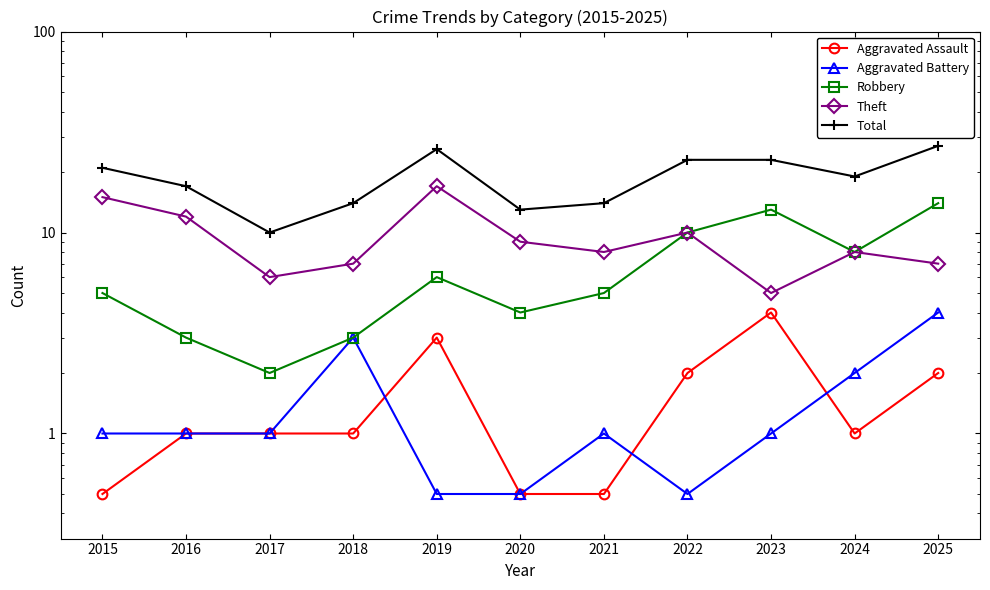

True or false: Aggravated Battery and Total cross at least once.

False